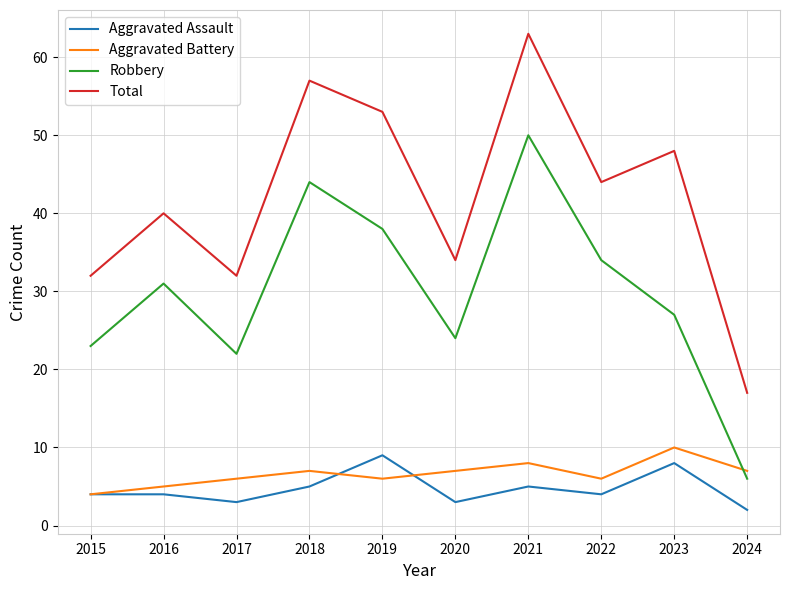

What is the difference between the Robbery values at 2020 and 2016?

7